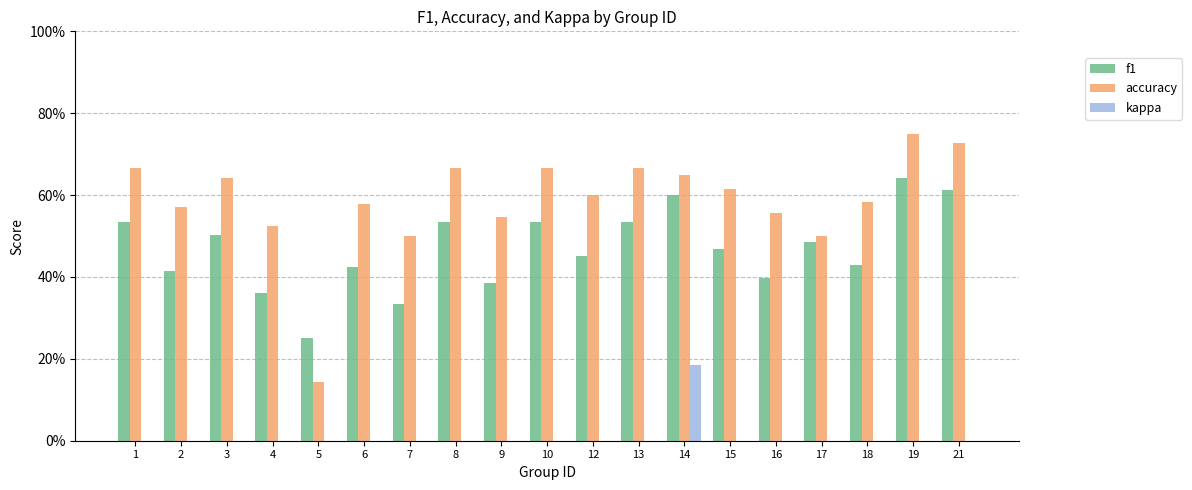

What are all the series names shown in the legend?

f1, accuracy, kappa